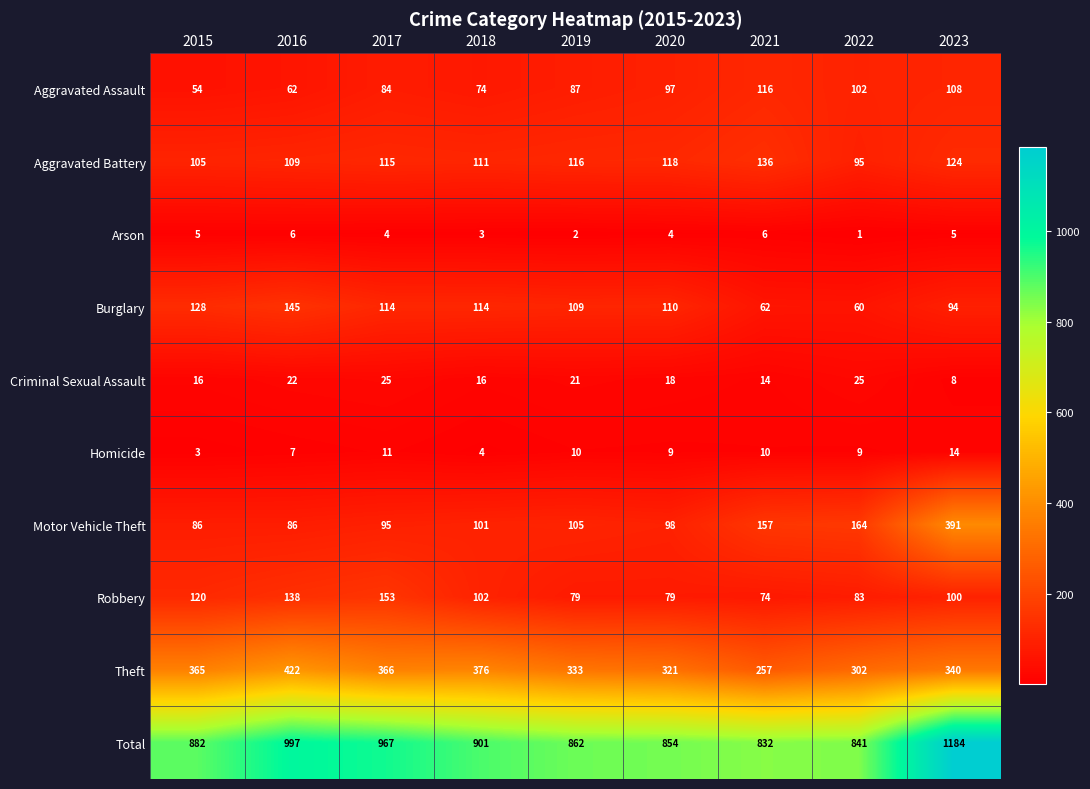

Count the number of categories in the chart.

9